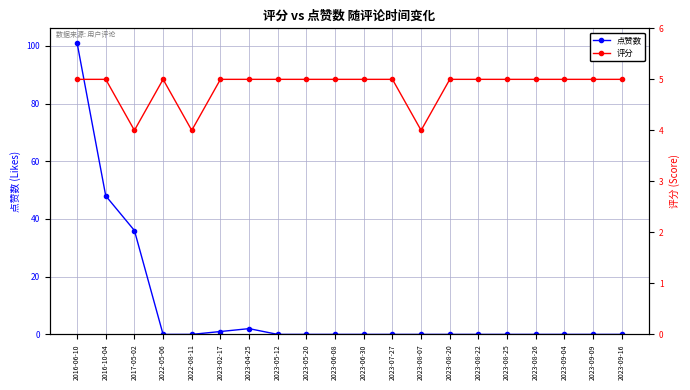

Is this an area chart (filled region under the line)?

No